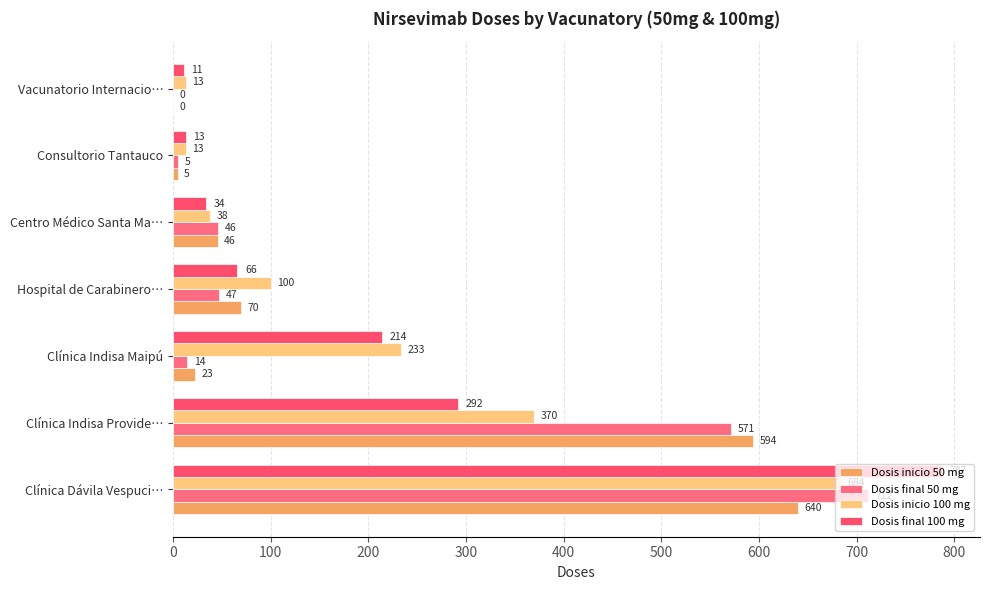

Count the number of data series in this chart.

4